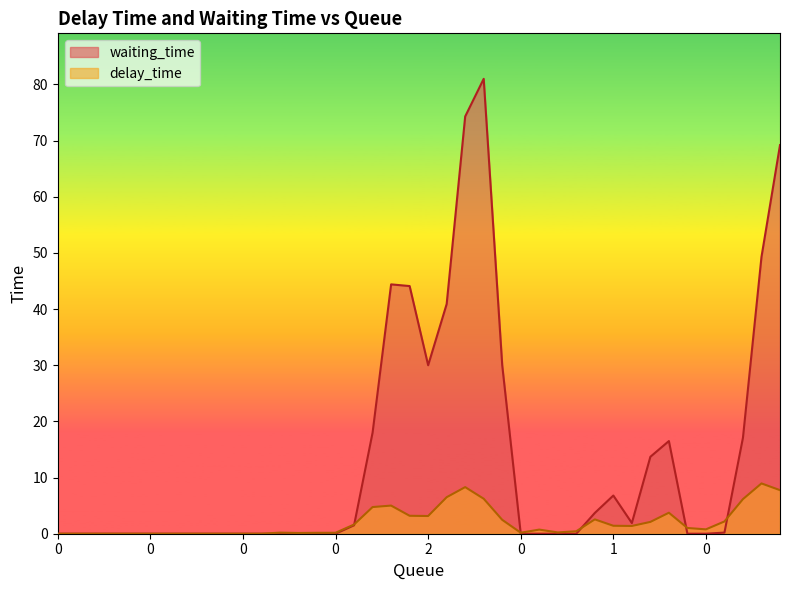

Reading right to left, extract all data points from this chart.

delay_time: 7.8	9.0	6.2	2.2	0.8	1.0	3.7	2.1	1.4	1.4	2.6	0.4	0.2	0.7	0.2	2.5	6.2	8.3	6.5	3.2	3.2	5.0	4.7	1.6	0.2	0.2	0.1	0.2	0.0	0.0	0.0	0.0	0.0	0.0	0.0	0.0	0.0	0.0	0.0	0.0
waiting_time: 69.2	49.3	17.1	0.2	0.0	0.0	16.5	13.7	1.9	6.8	3.7	0.0	0.0	0.0	0.0	30.0	81.0	74.3	40.9	30.0	44.1	44.4	18.0	1.5	0.0	0.0	0.0	0.0	0.0	0.0	0.0	0.0	0.0	0.0	0.0	0.0	0.0	0.0	0.0	0.0